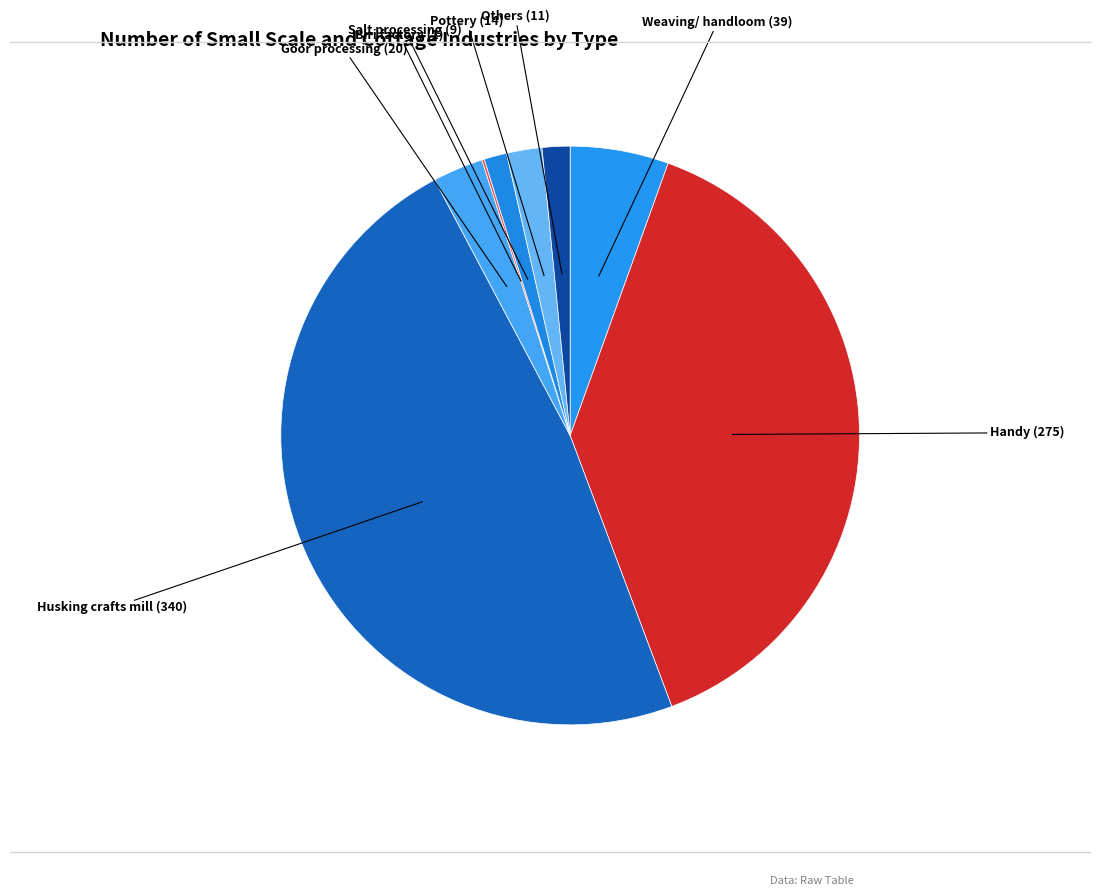

Rank the categories by value from lowest to highest.

Biri factory, Salt processing, Others, Pottery, Goor processing, Weaving/ handloom, Handy, Husking crafts mill